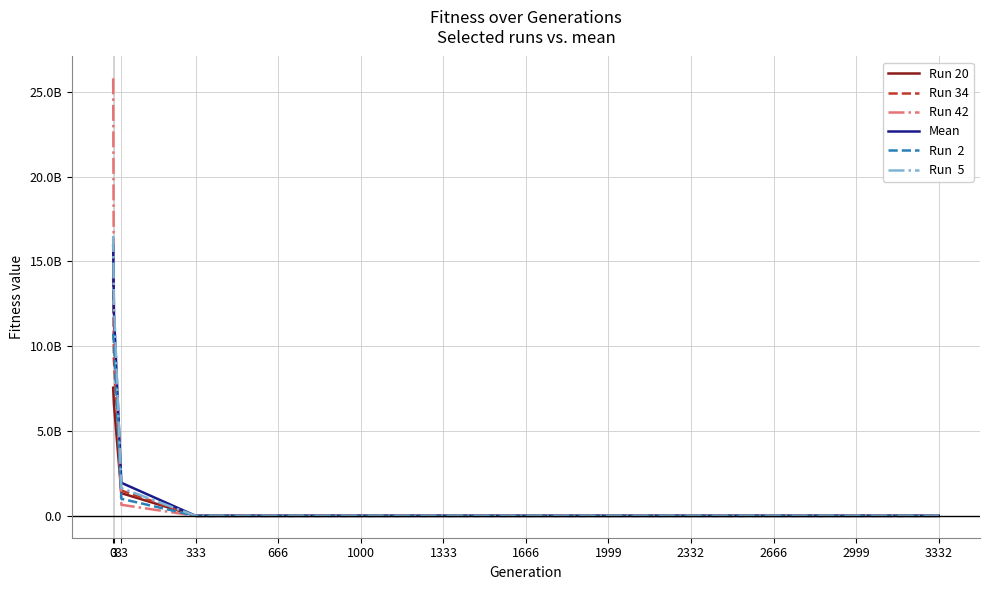

Does the chart have visible grid lines?

Yes